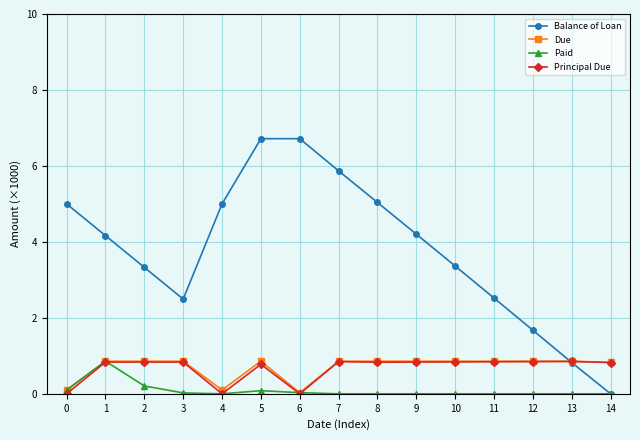

Does the chart display data point markers on the line(s)?

Yes